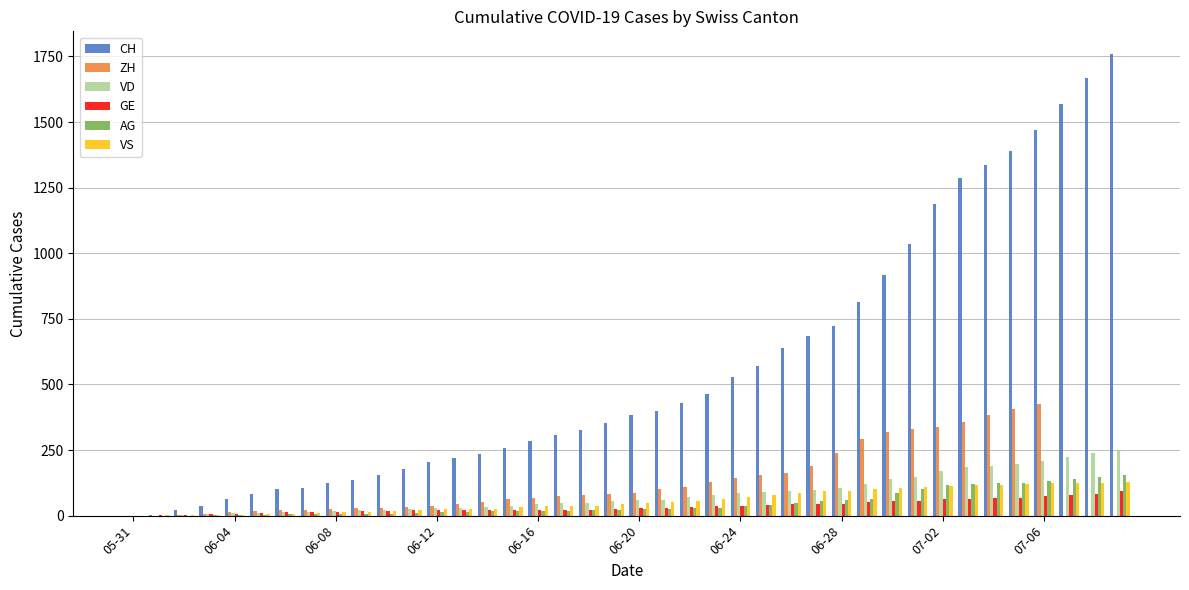

Which series has the largest total across all categories?

CH